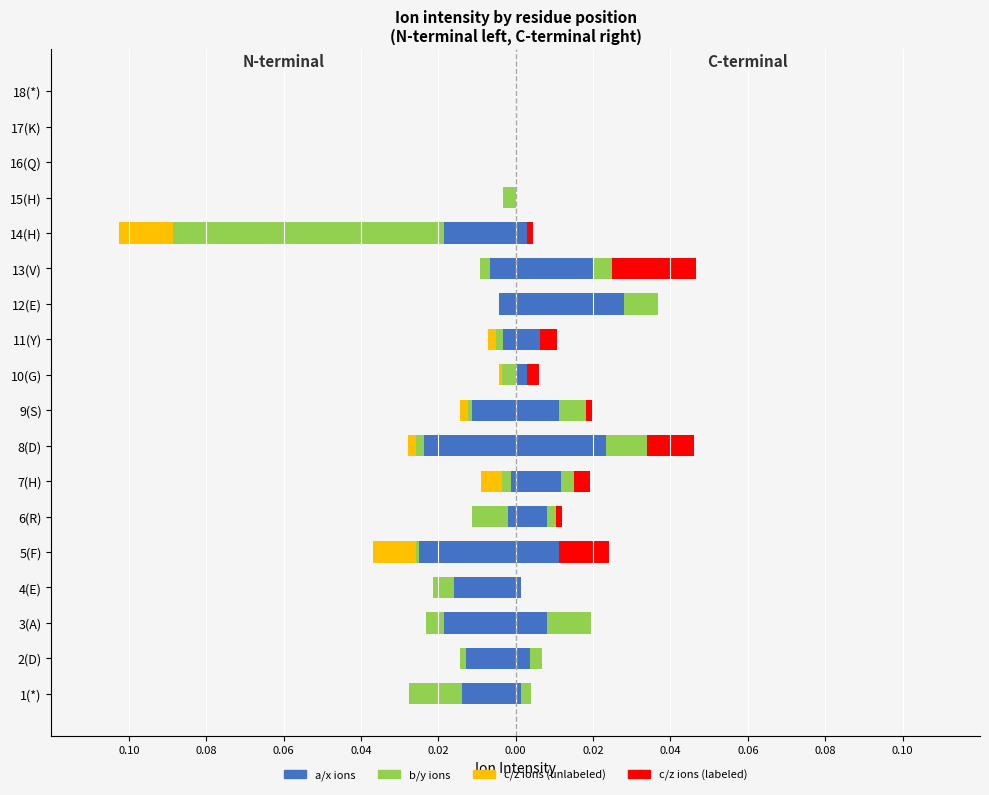

True or false: b / y ions (unlabeled) has a value of -0.0 at 3(A).

True